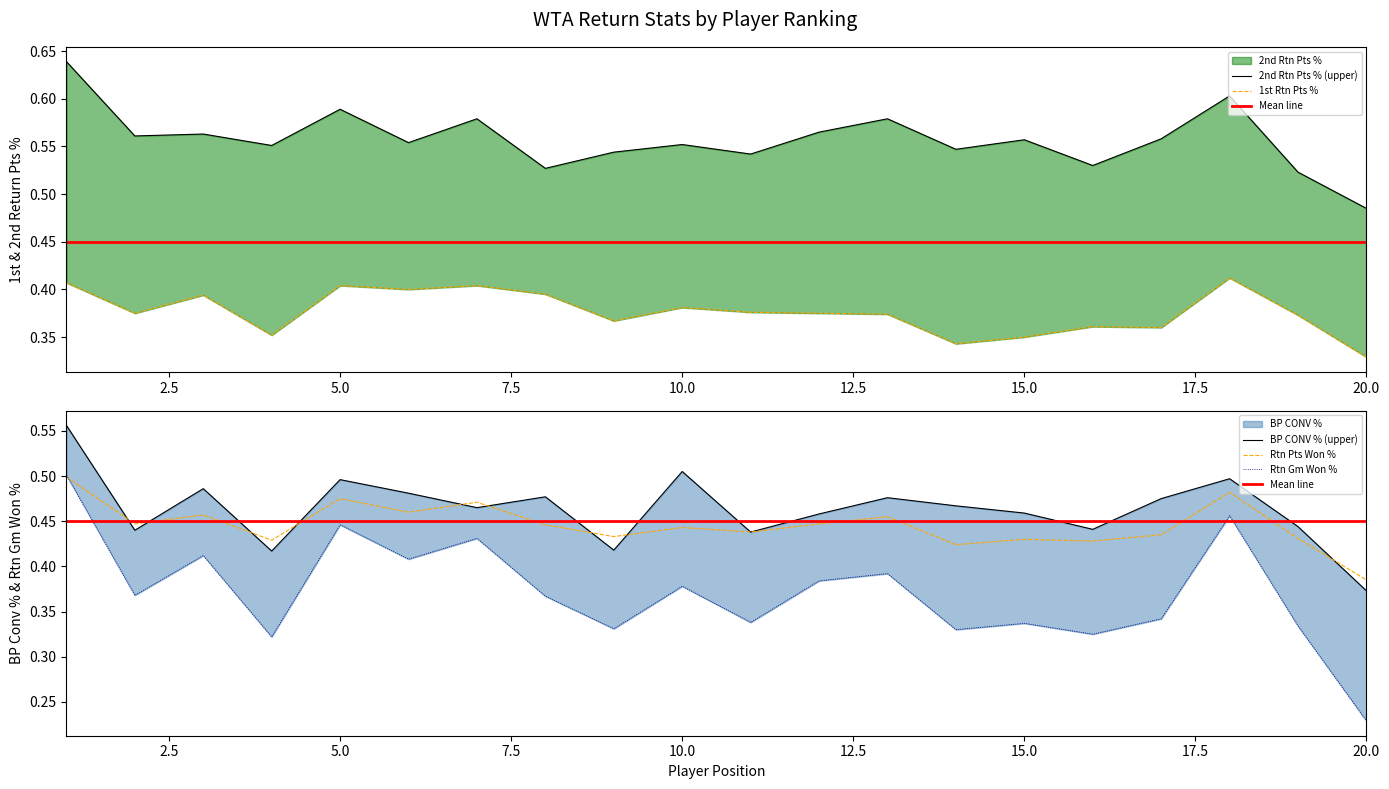

How many interior local peaks does the BP CONV % series have?

6